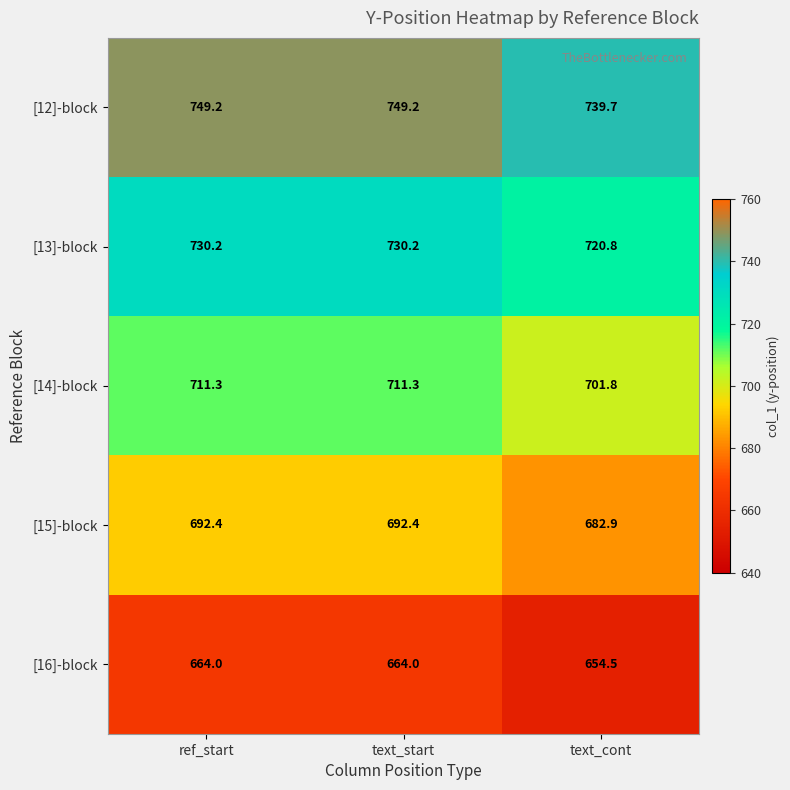

How many categories are shown in the chart?

3